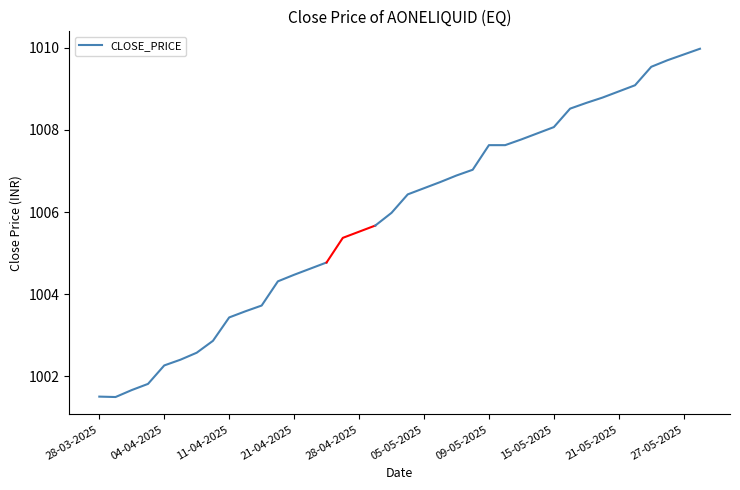

How many points are lower than both their immediate neighbors (excluding endpoints)?

1